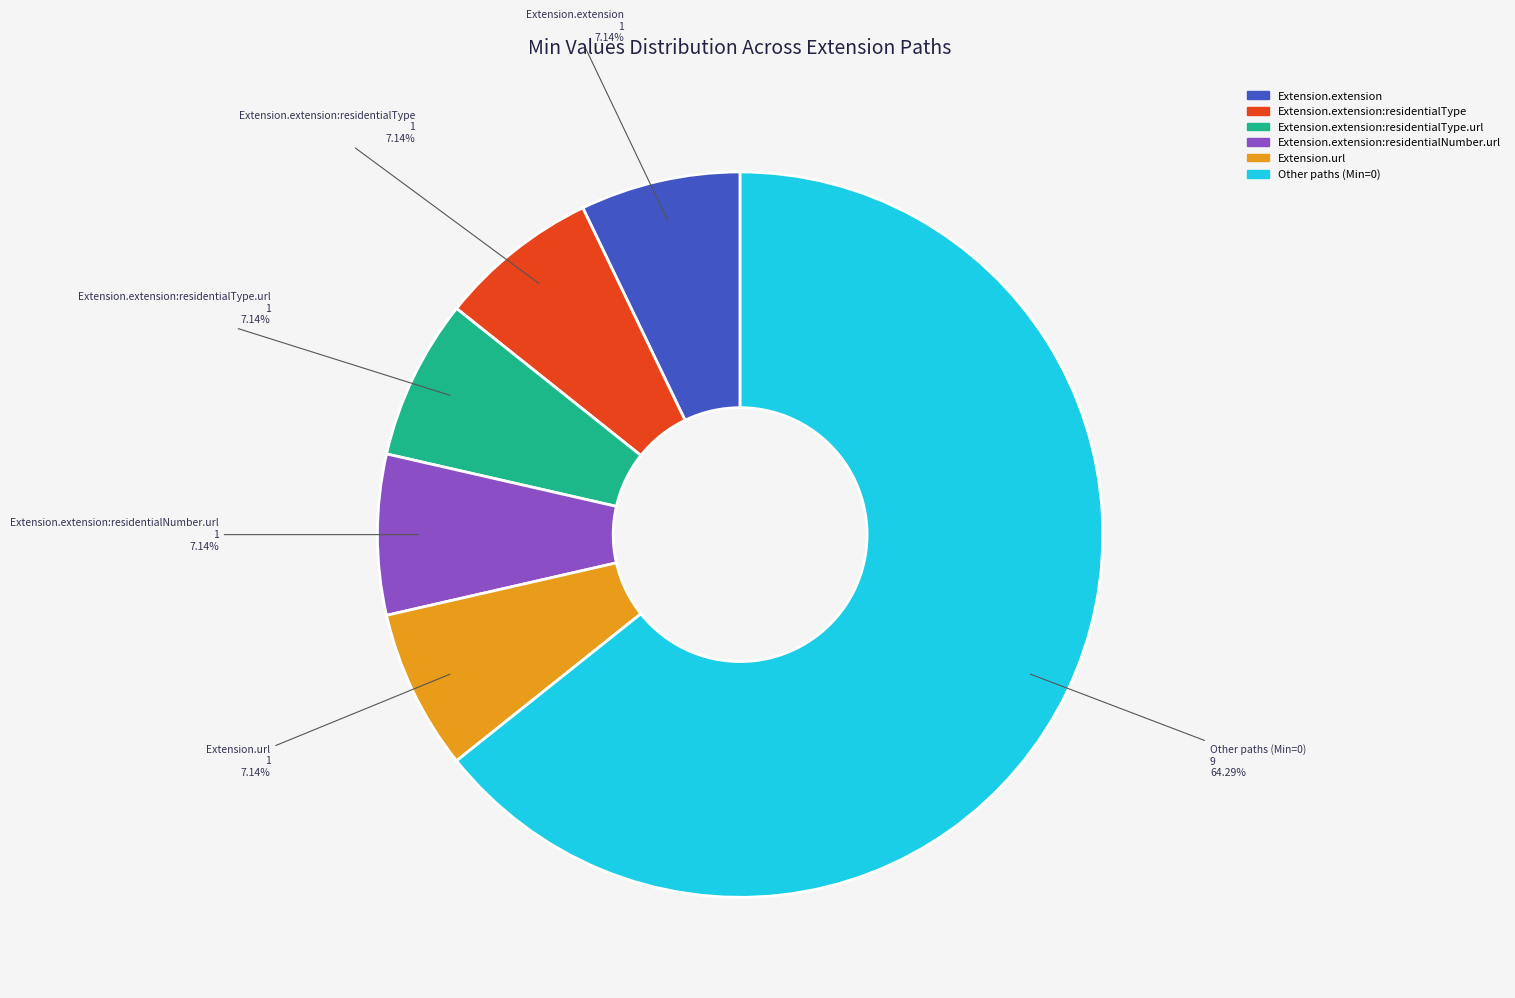

Count the number of slices in the pie.

6